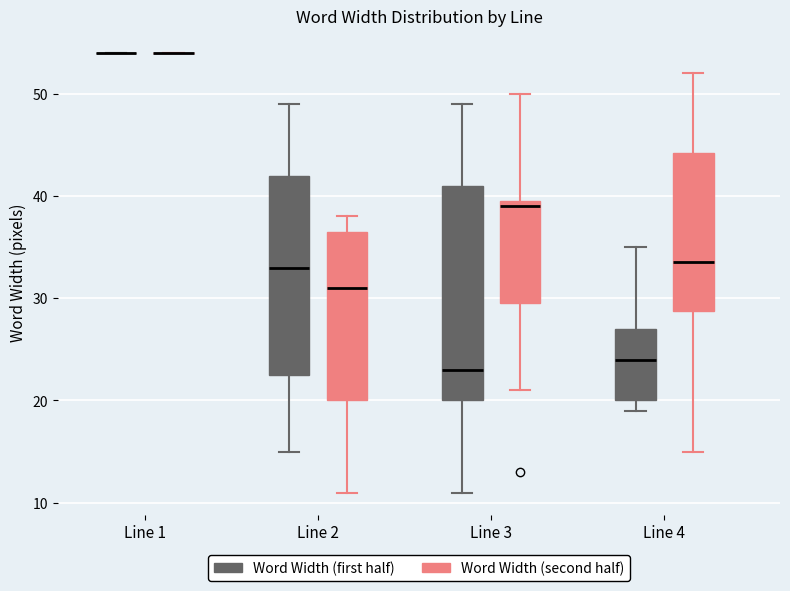

Which box is the tallest, from its lower edge to its upper edge?

Line 3 (Word Width (first half))